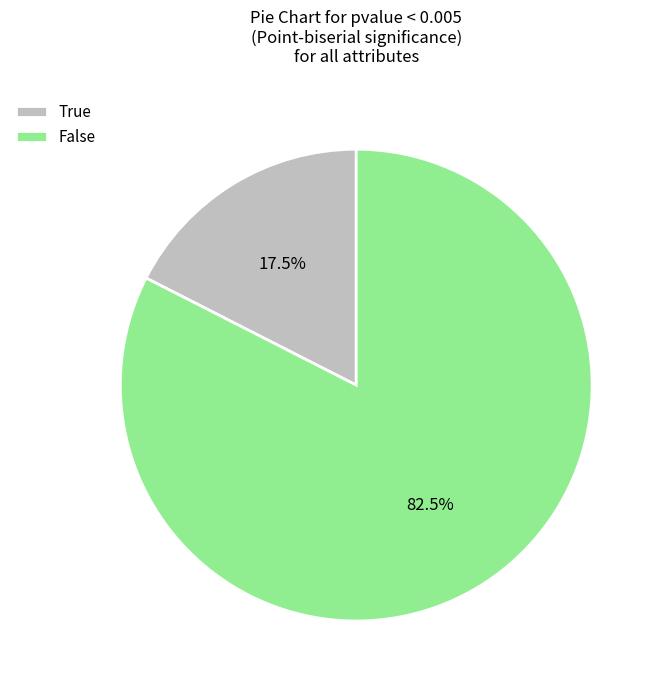

What portion of the pie excludes False?

17.5%